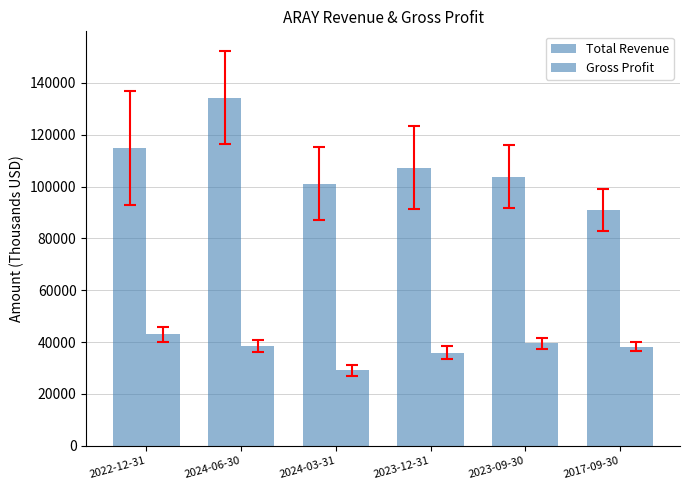

What is the label of the 1st bar from the left?

2022-12-31